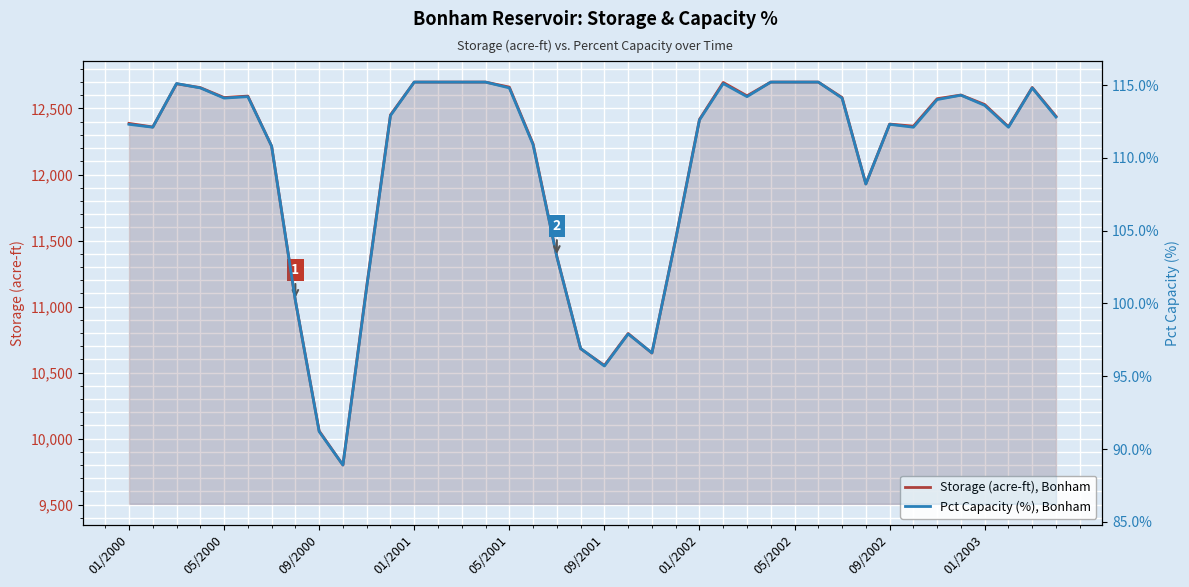

Rank the series by their maximum value, from lowest to highest.

Pct Capacity (%), Bonham, Storage (acre-ft), Bonham